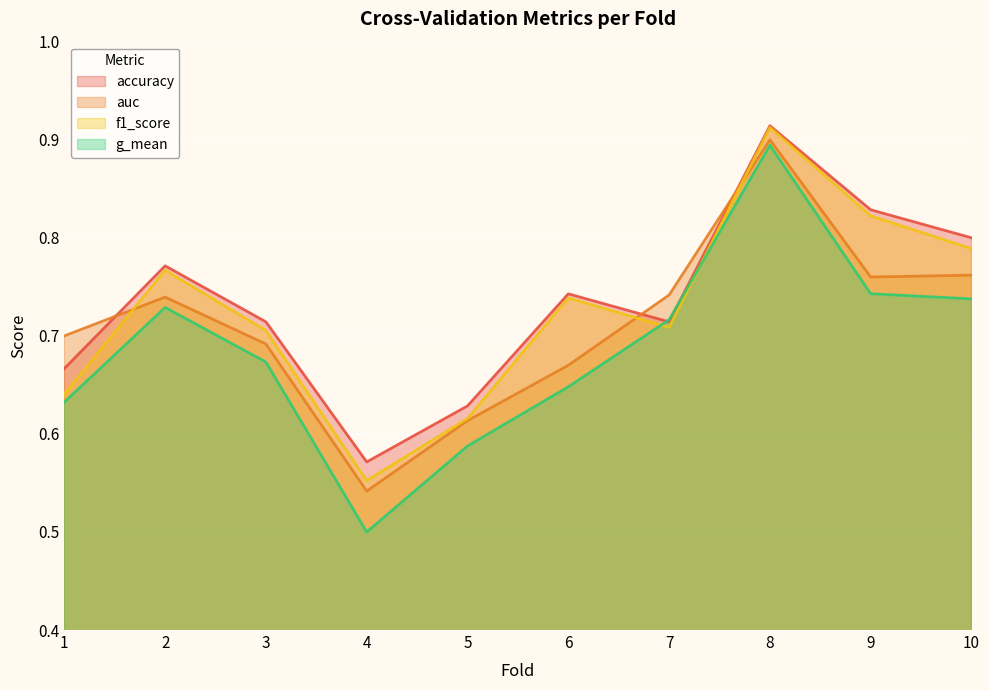

Which category has the highest value in the auc series?

8